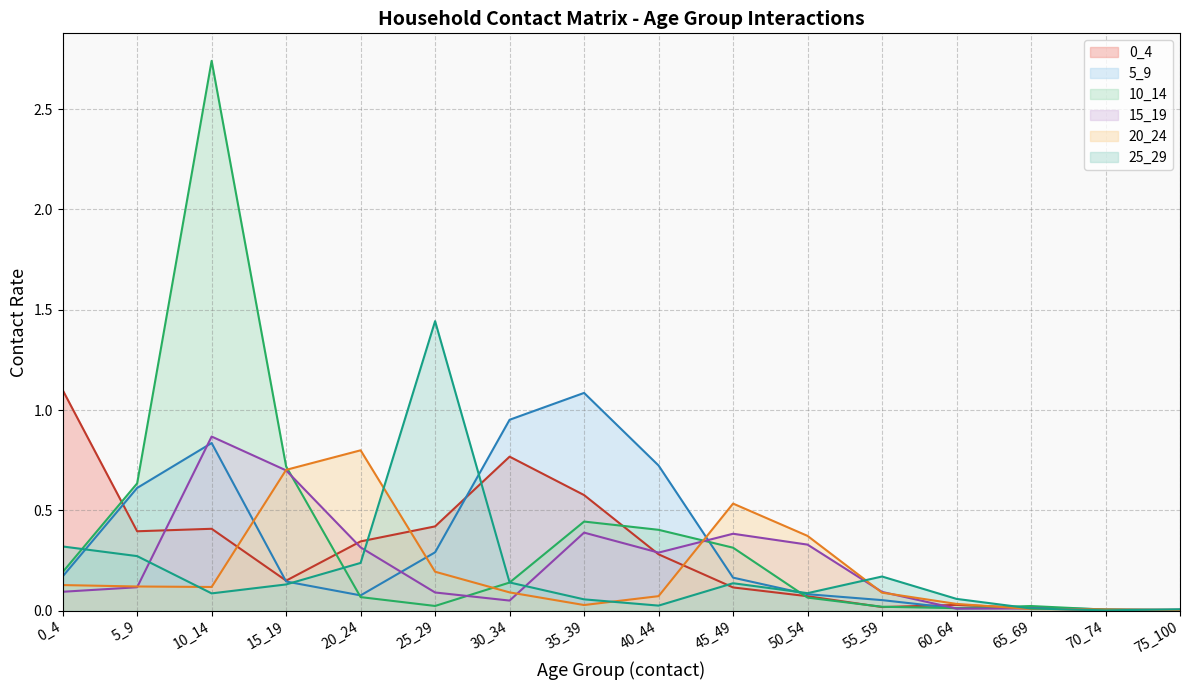

Count the number of data series in this chart.

6